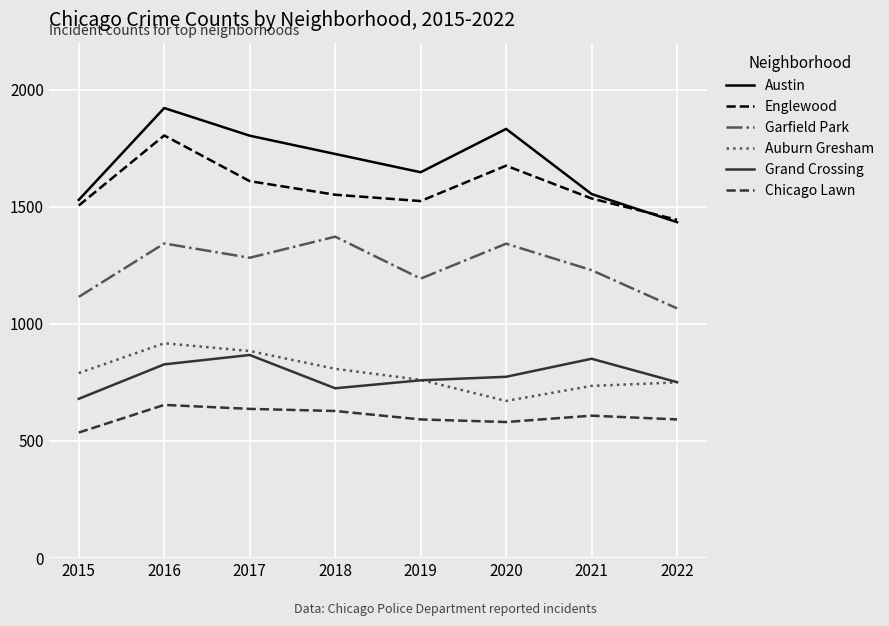

What is the spread (max minus min) of values at 2019?

1055